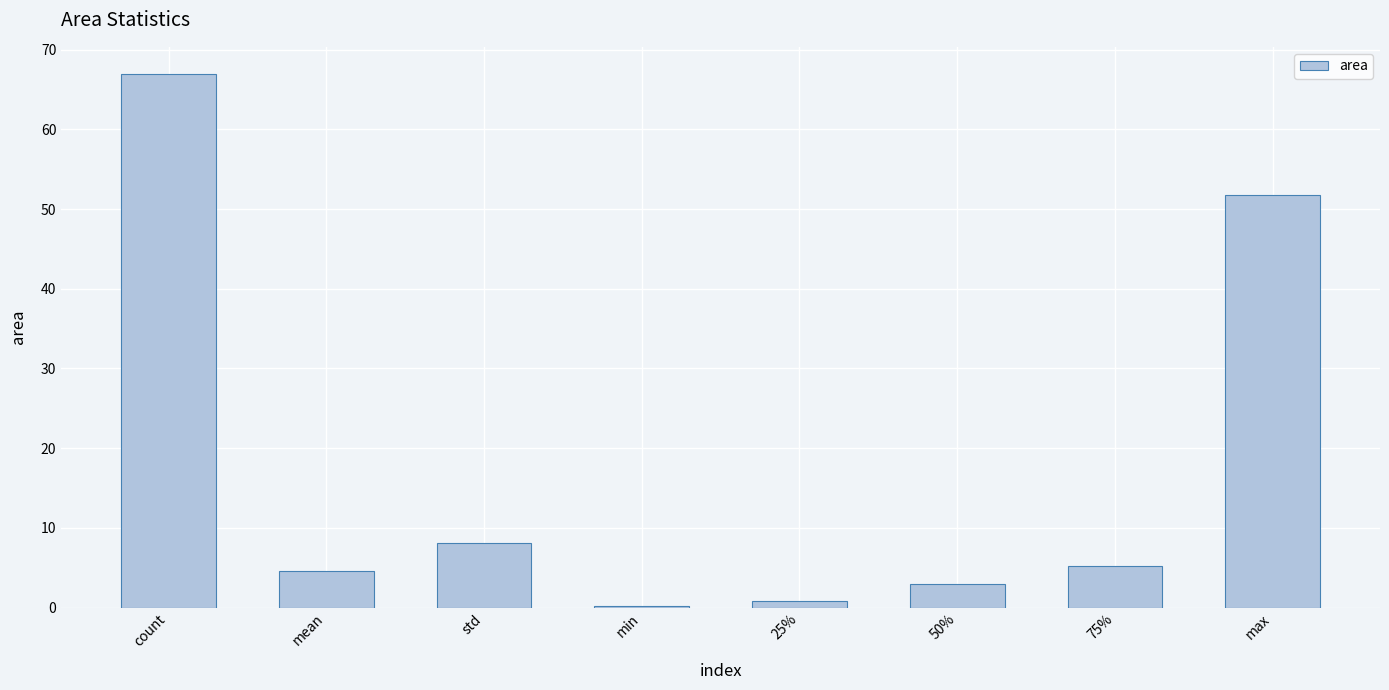

The value at count is 116.8. True or false?

False